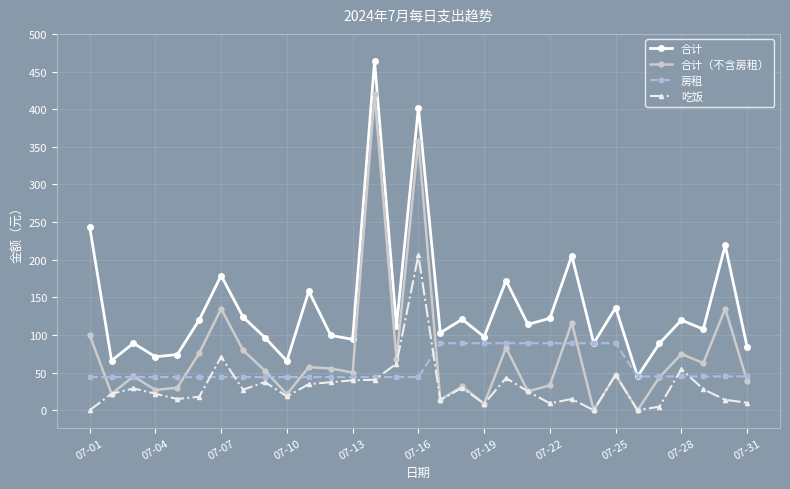

True or false: 房租 and 吃饭 cross at least once.

True